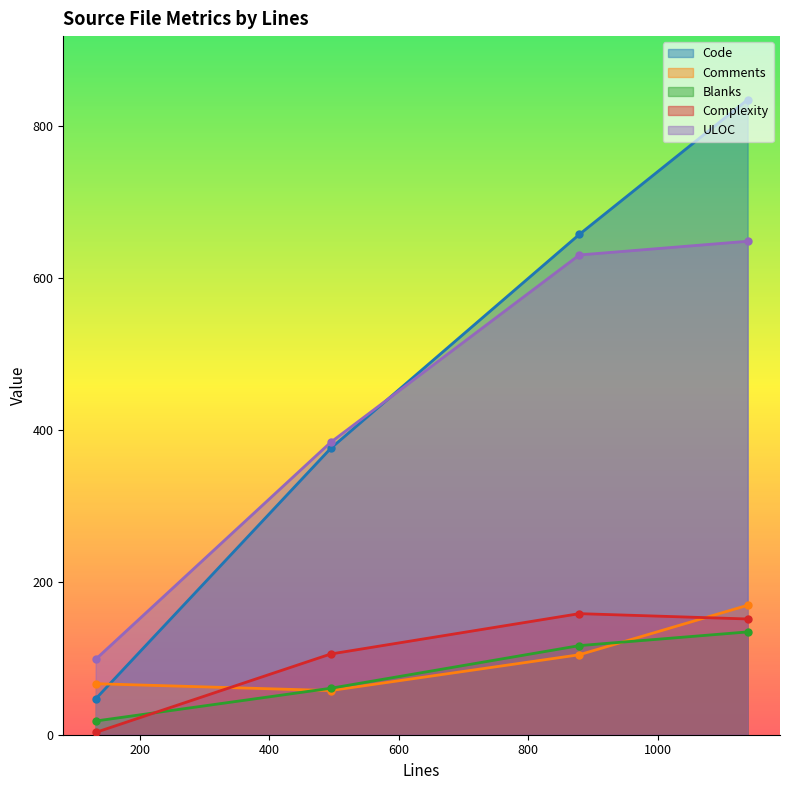

Is it true that Code equals 834 at 1139?

True